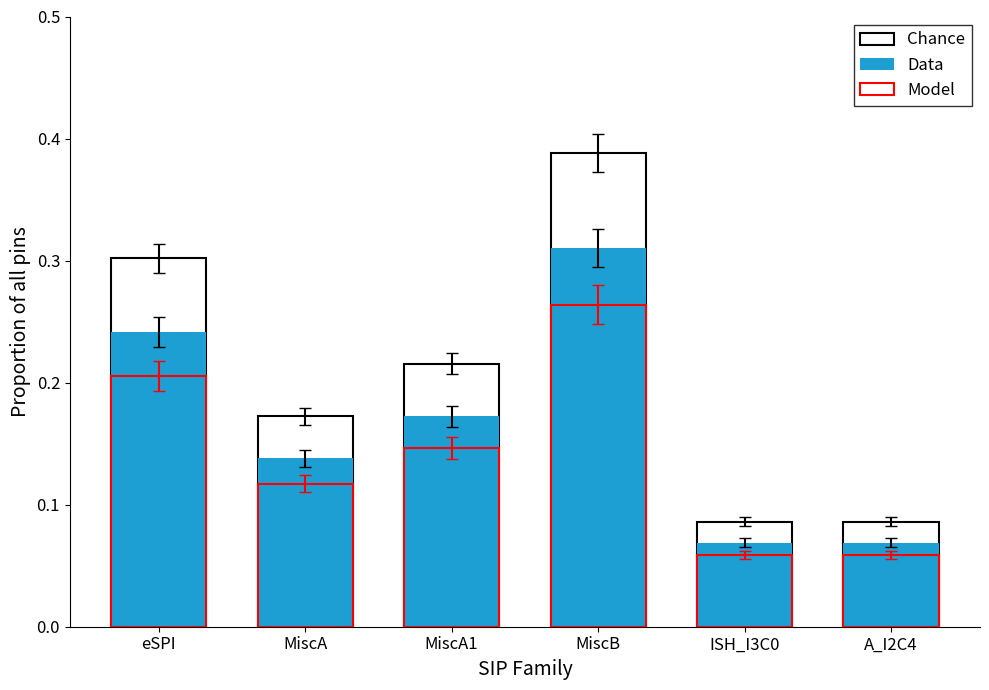

What is the difference between the Model values at MiscA and A_I2C4?

0.1